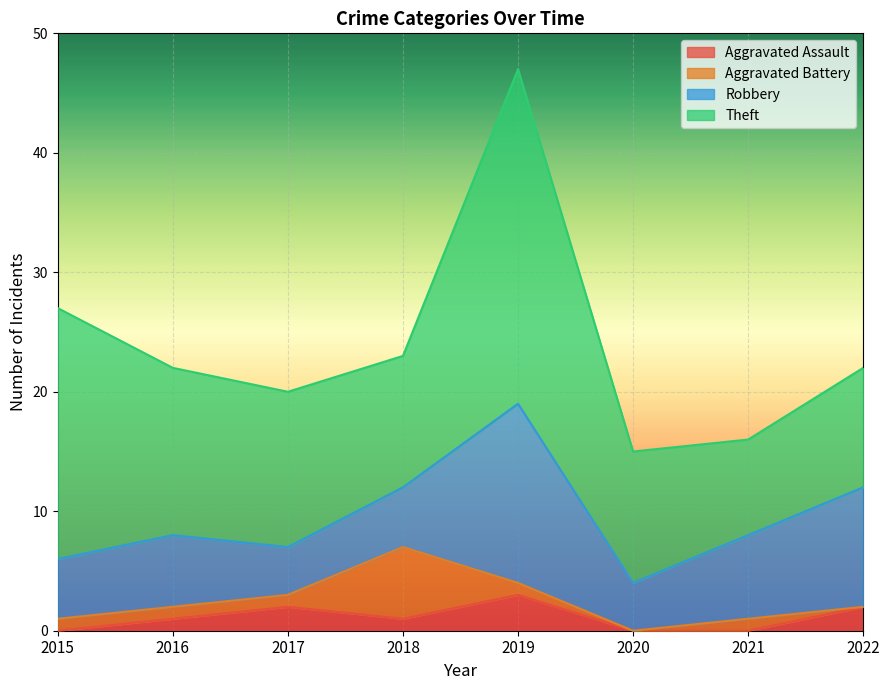

Which series has the largest total across all categories?

Theft